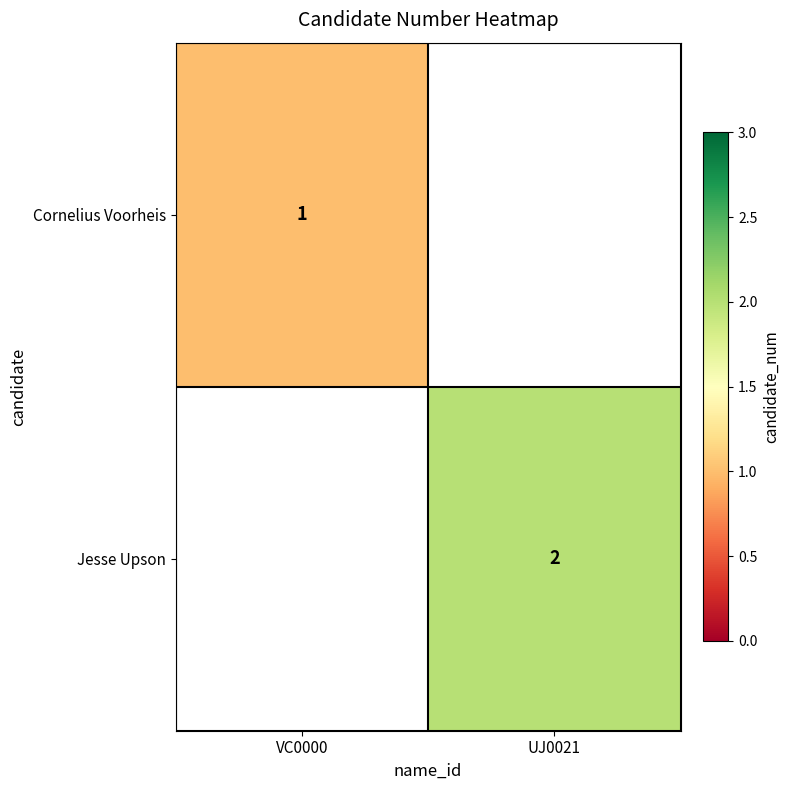

At how many categories does at least one series exceed 1?

1